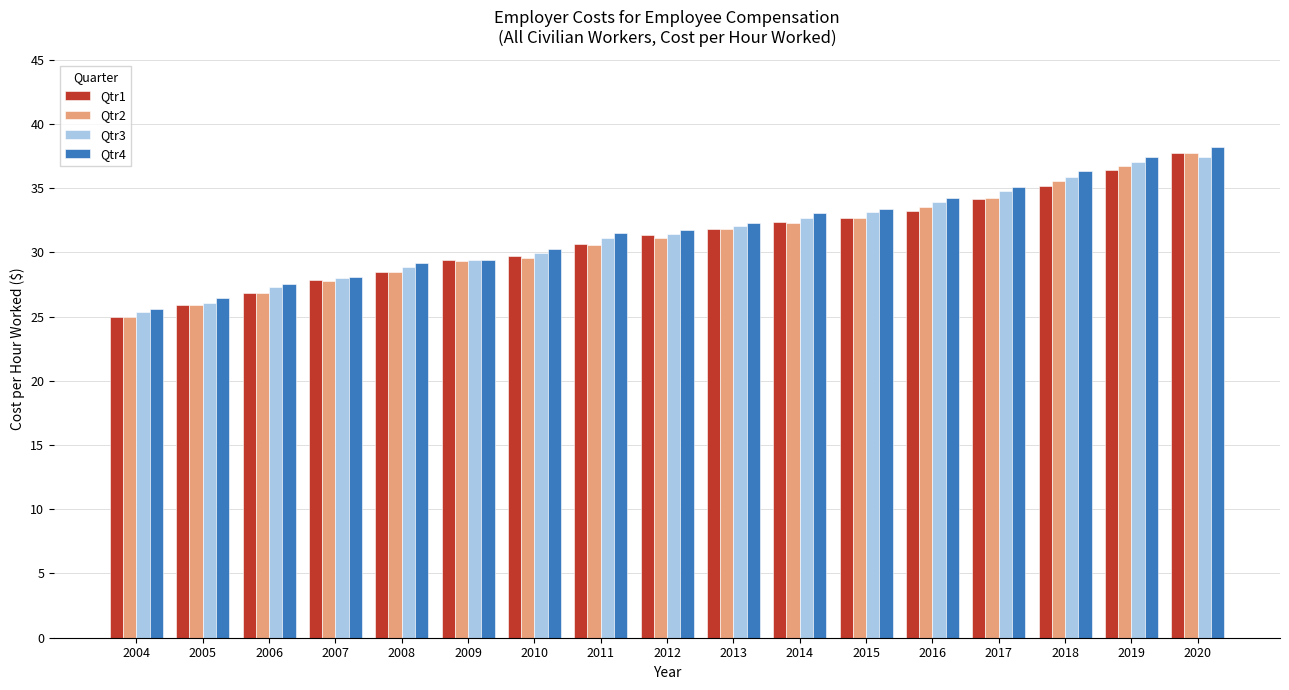

Which series has the widest spread of values?

Qtr1